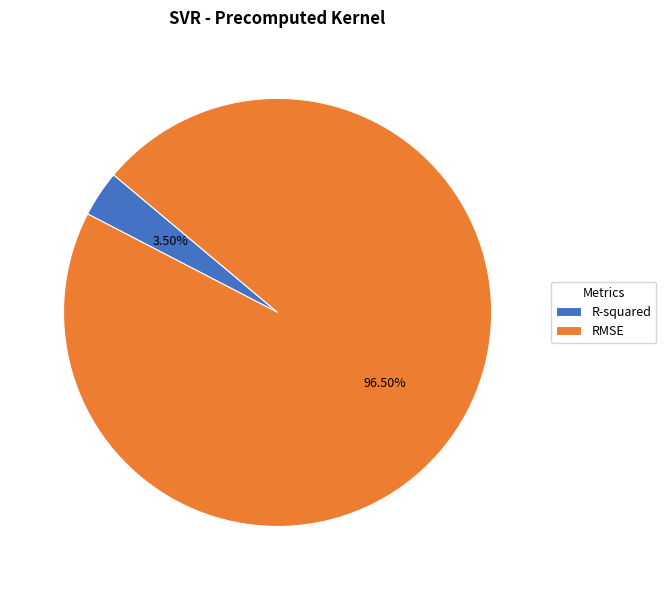

Which category accounts for the majority?

RMSE